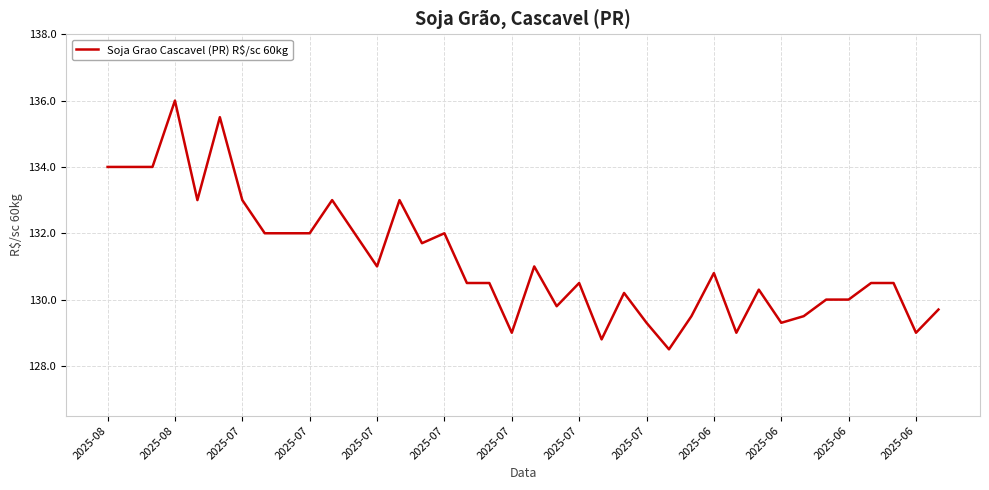

What is the smallest value displayed?

128.5